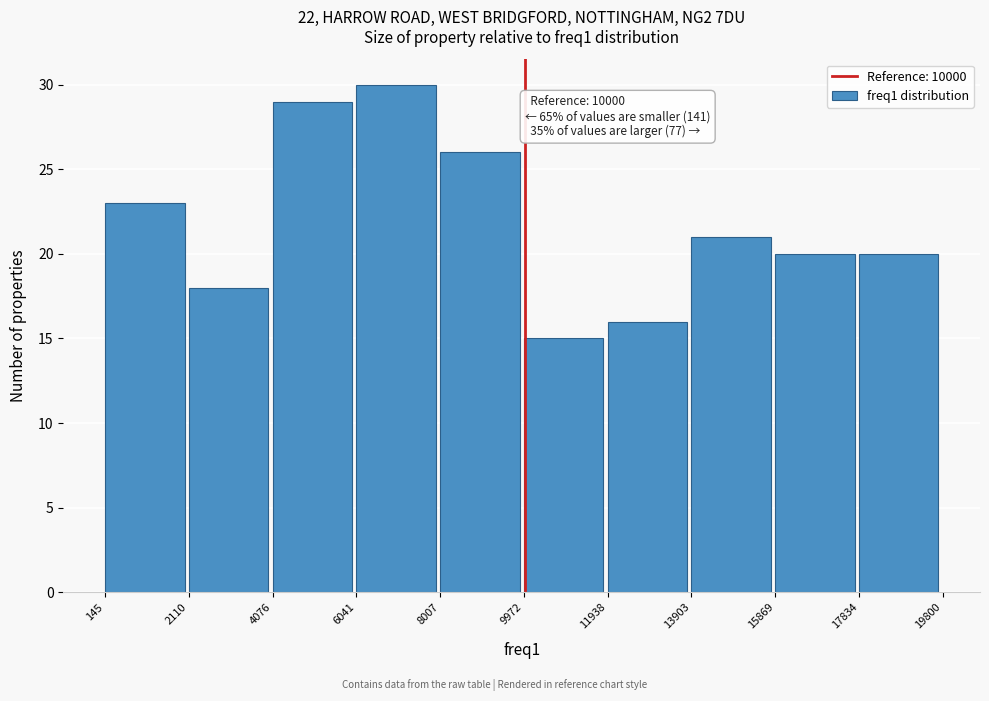

Over which range of the x-axis is the bar tallest?

6041 to 8007